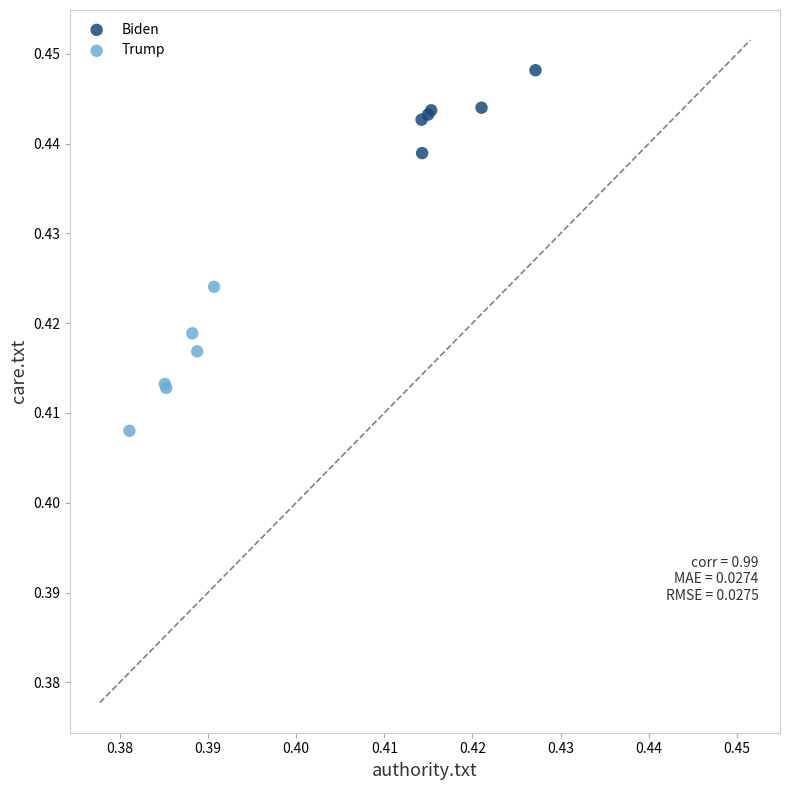

Which series reaches the maximum Y coordinate?

Biden